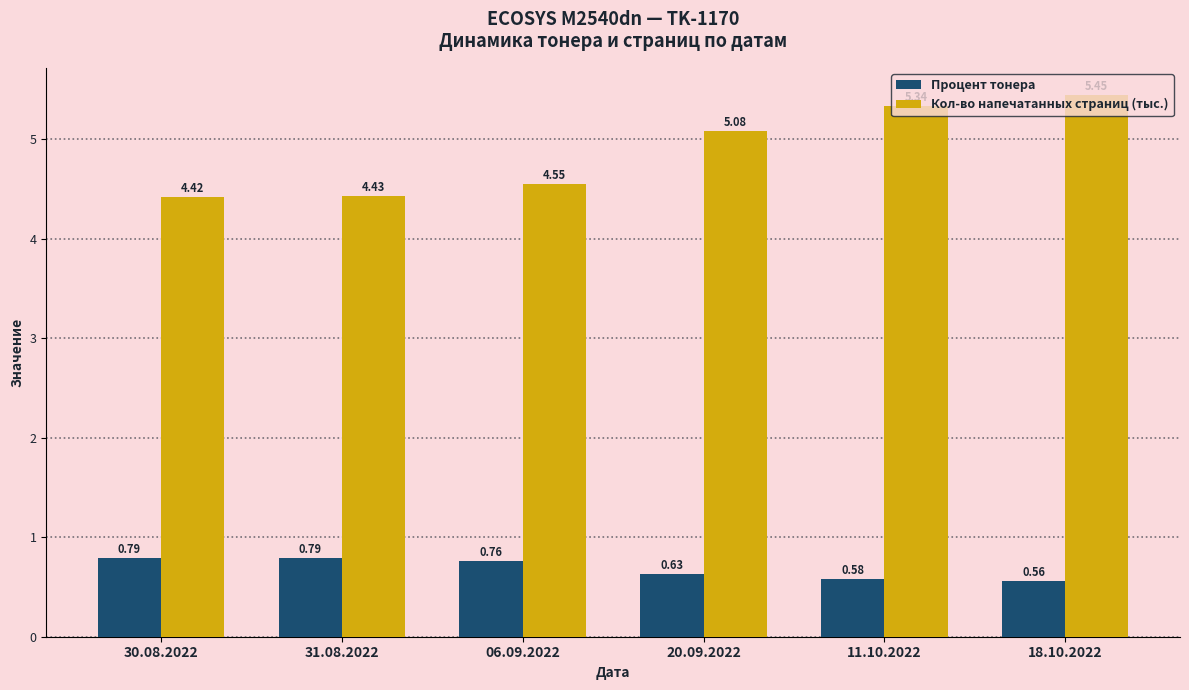

Rank the series by their maximum value, from lowest to highest.

Процент тонера, Кол-во напечатанных страниц (тыс.)